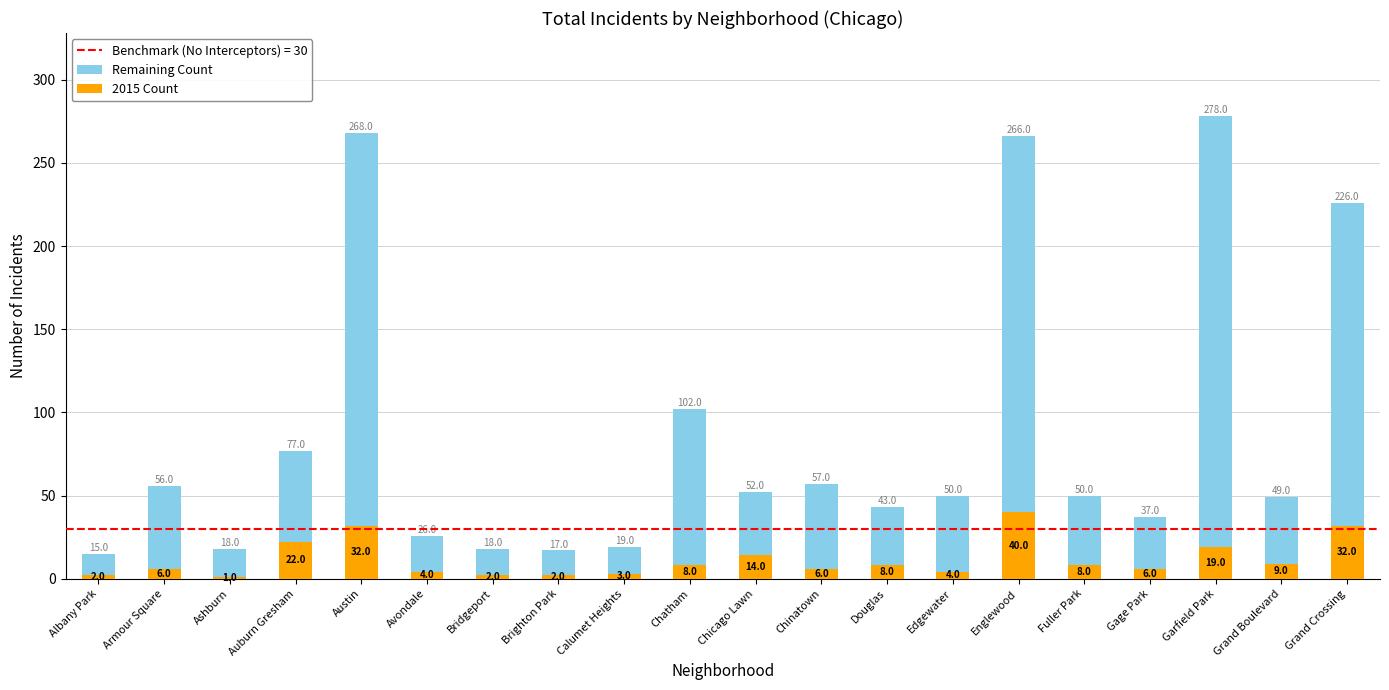

At which label does 2015 Count first exceed 8?

Auburn Gresham